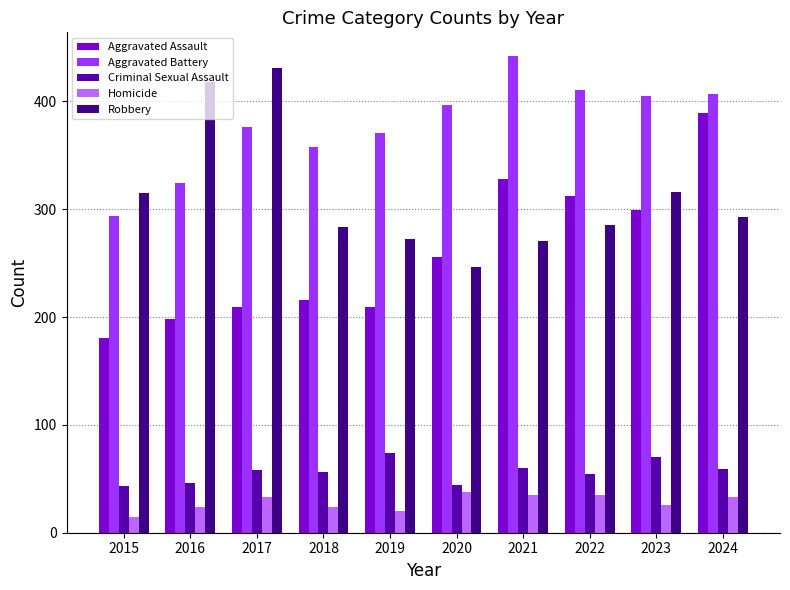

What is the value of the Criminal Sexual Assault bar at the 9th from the left?

70